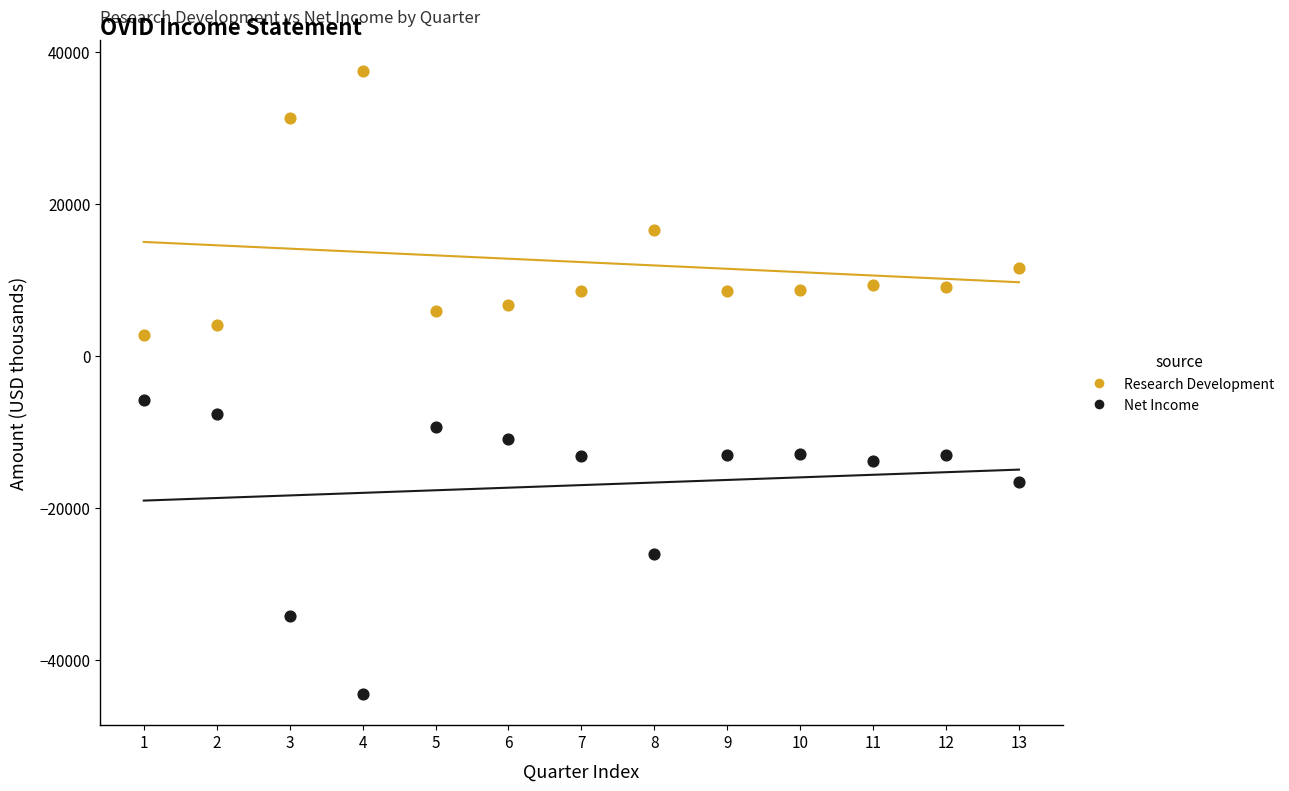

Which series contains the lowest Y value?

Net Income